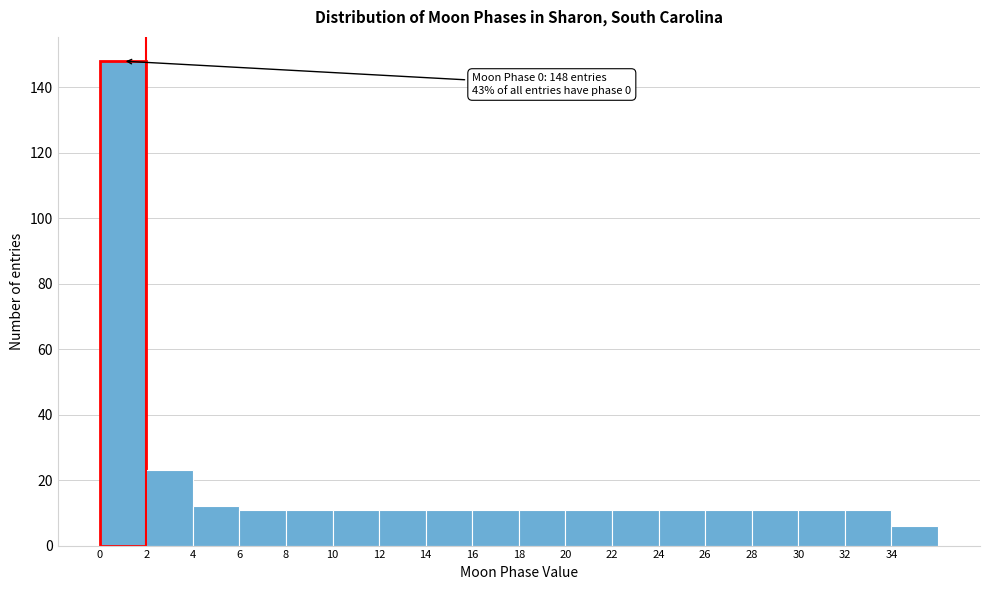

Which range on the x-axis has the tallest bar?

0 to 2